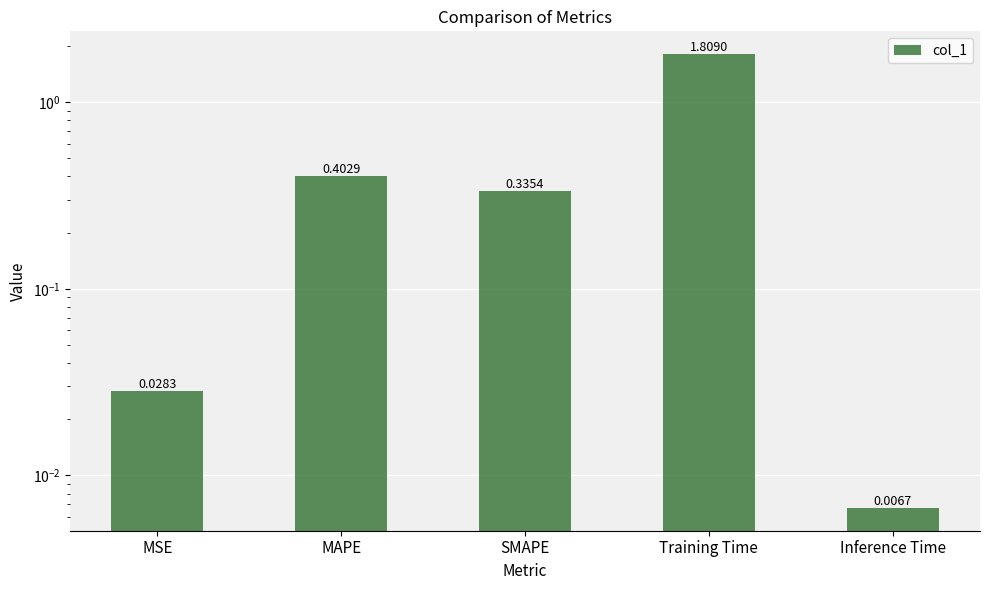

True or false: the data shows 0.3 at SMAPE.

True